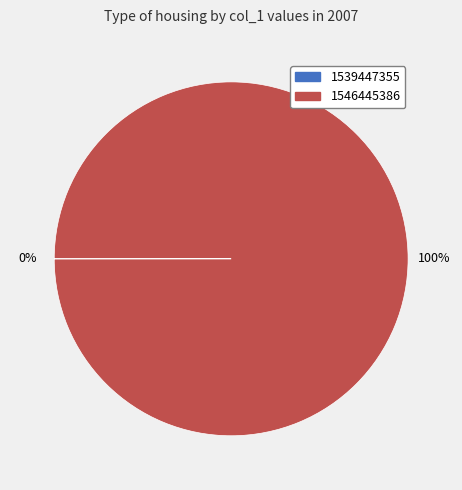

To the nearest percent, what is the difference between the largest and smallest slice percentages?

100%